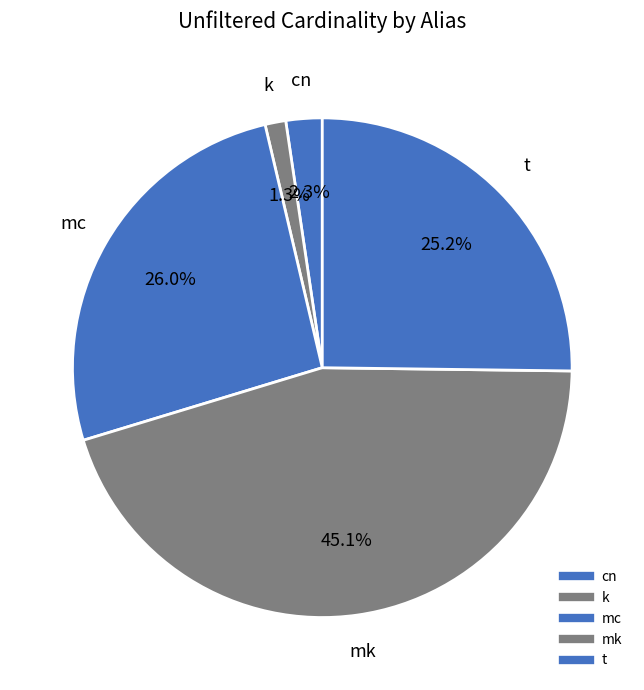

Count the number of slices in the pie.

5